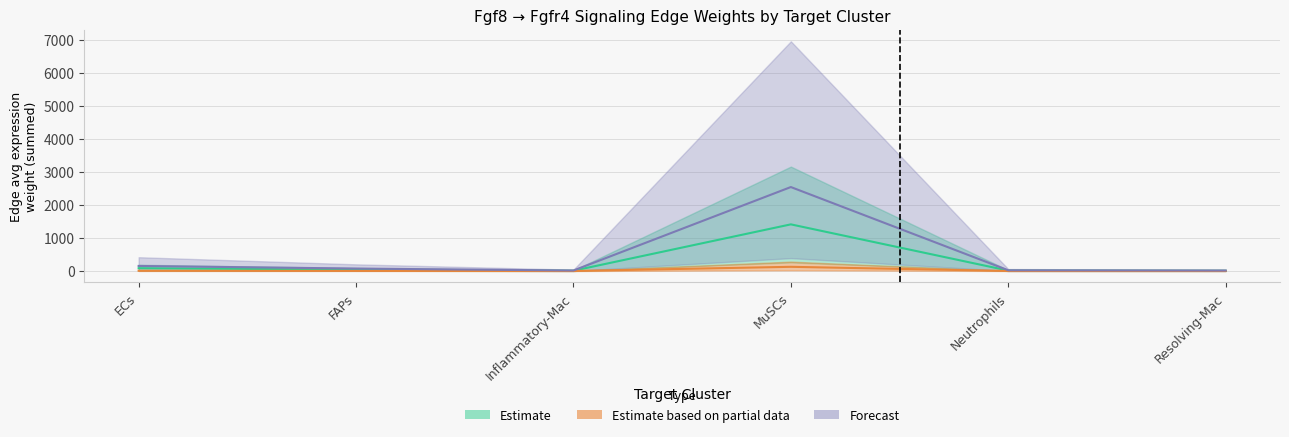

Which category has the lowest value in the Edge average expression weight (ECs) series?

Resolving-Mac